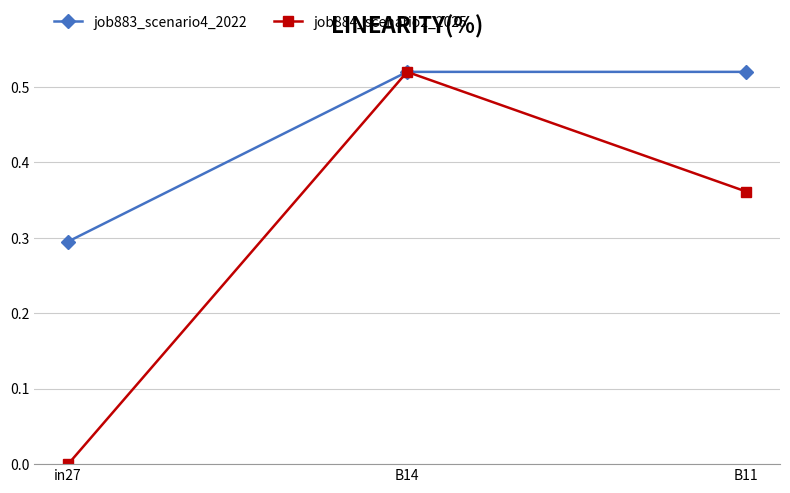

Rank the categories by job884_scenario2_2025 value from lowest to highest.

in27, B11, B14